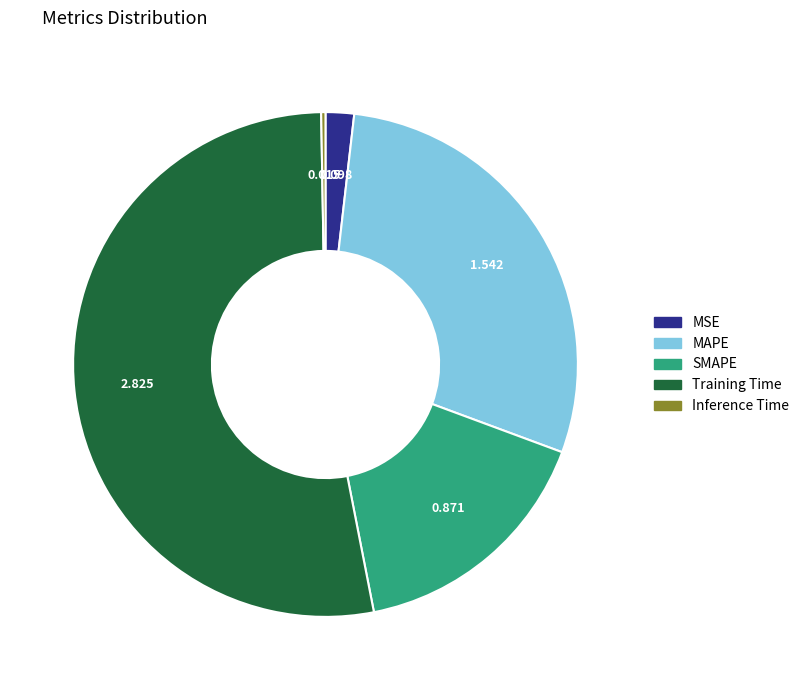

Between Training Time and MSE, which is larger?

Training Time